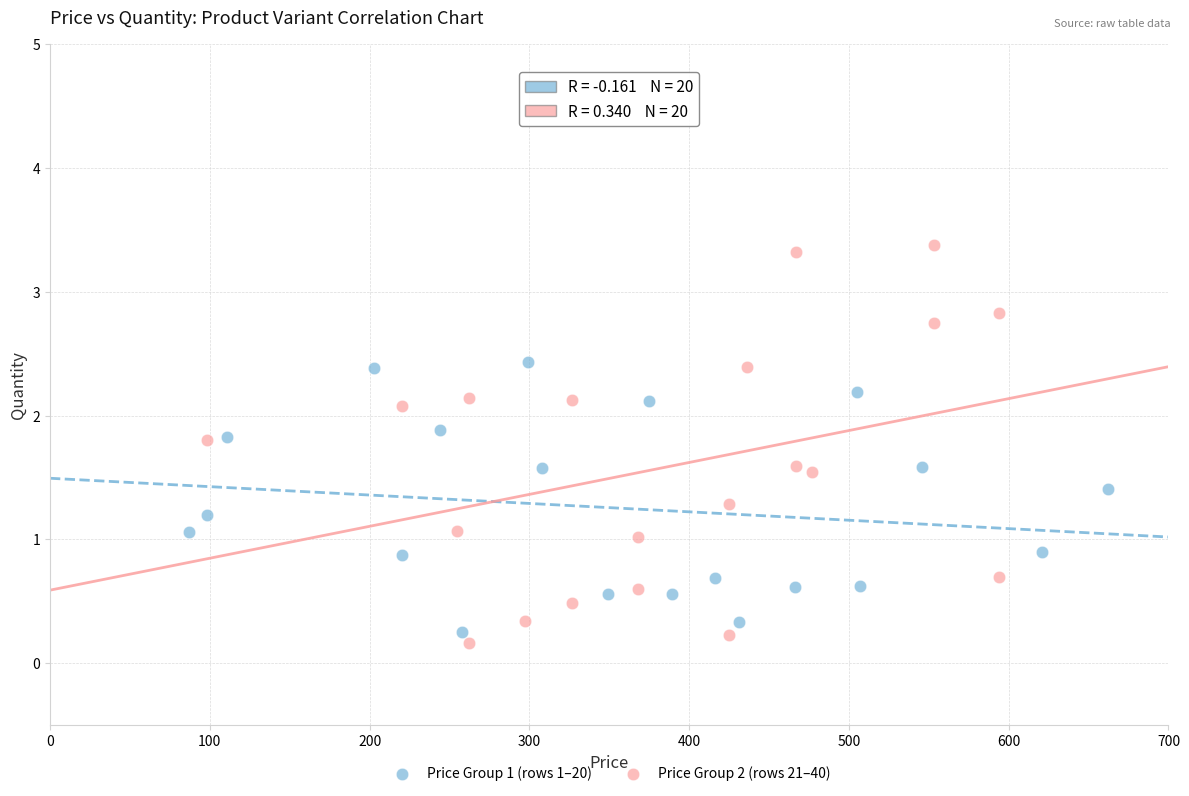

Which series has the widest spread of Y values?

Price Group 2 (rows 21–40)